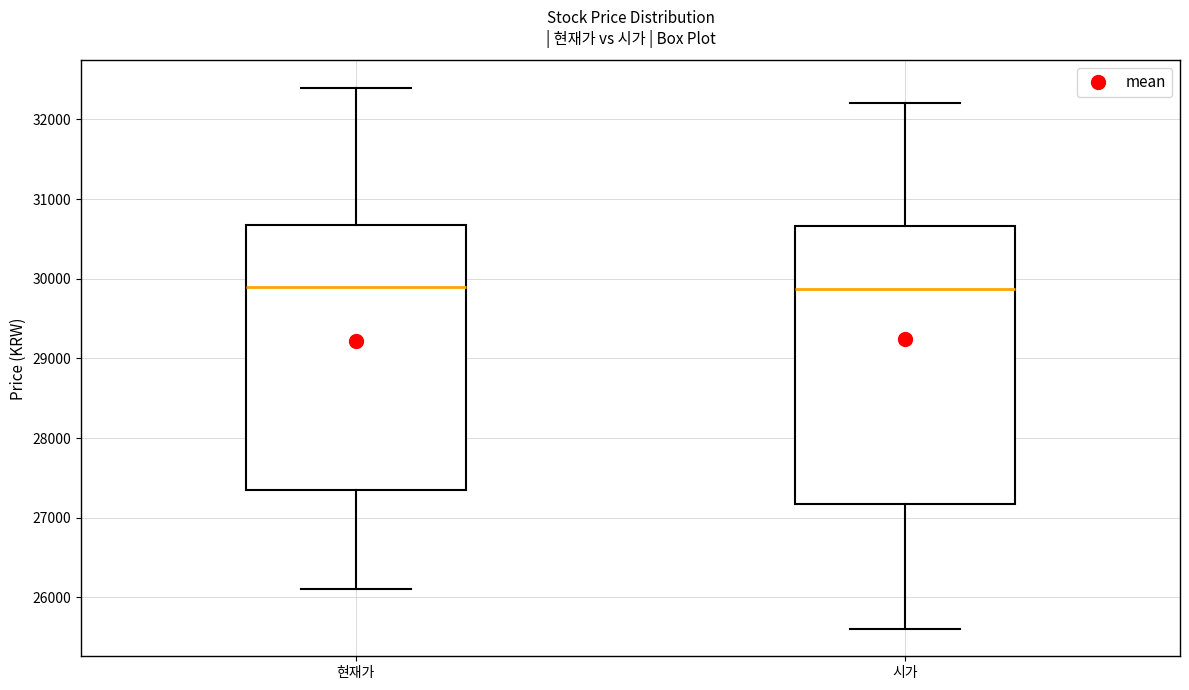

Where does the upper whisker of the box for 현재가 end on the y-axis? The values are not printed on the chart, so give them approximately, as read against the axis.

32400